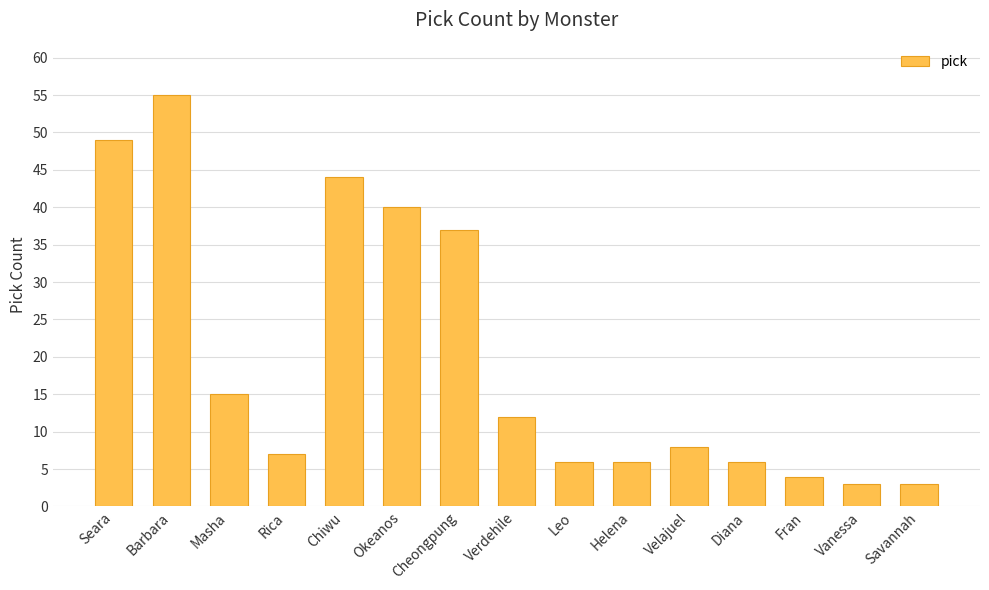

What is the approximate value at Chiwu, to the nearest 10?

40